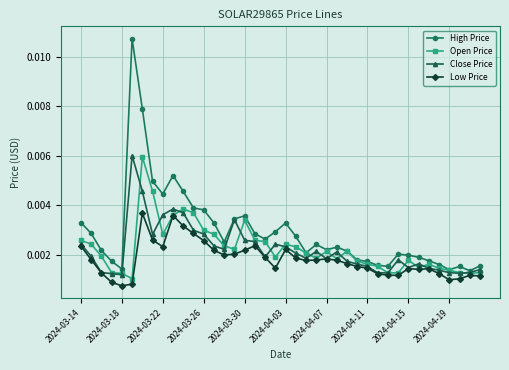

True or false: Close Price has more than 2 interior local peaks.

True